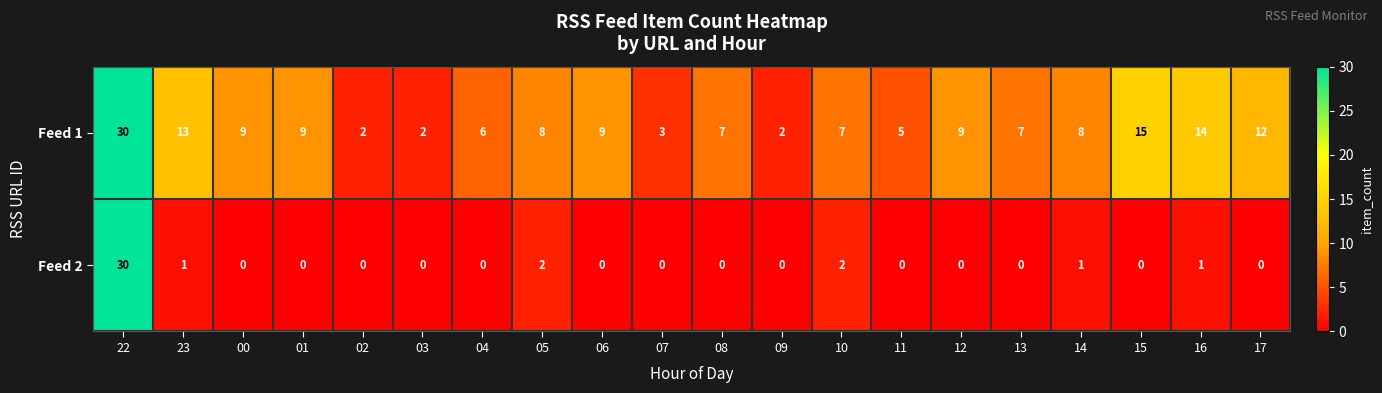

Between 00 and 07, which series saw the biggest shift?

Feed 1